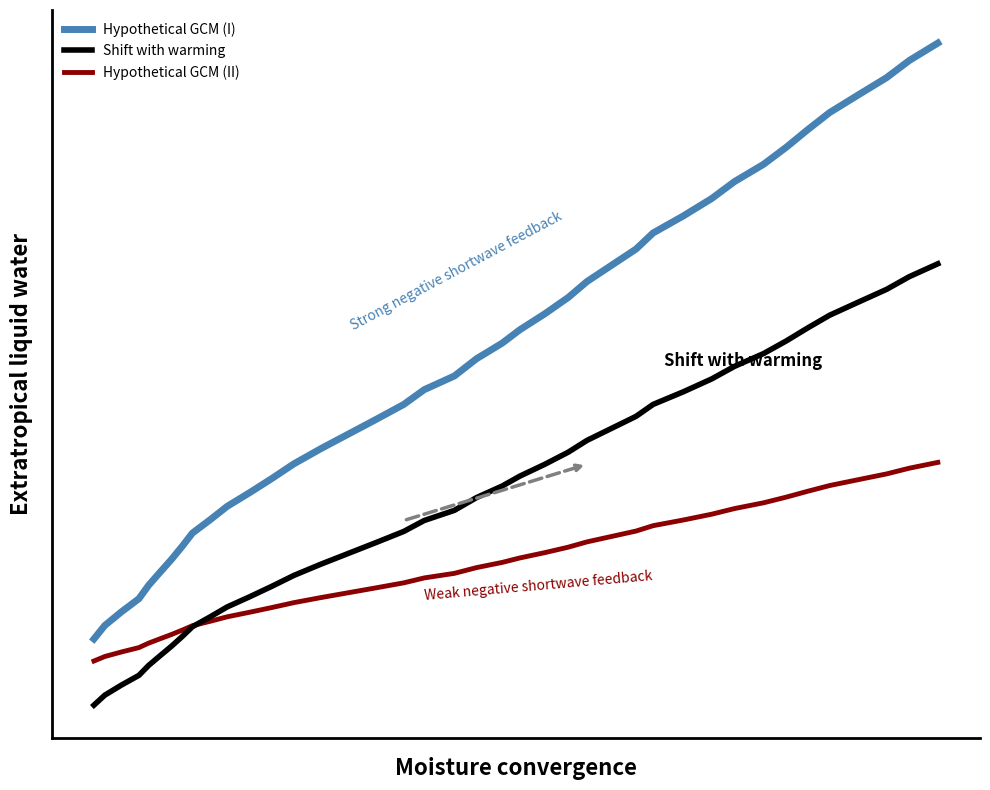

Is this an area chart (filled region under the line)?

No